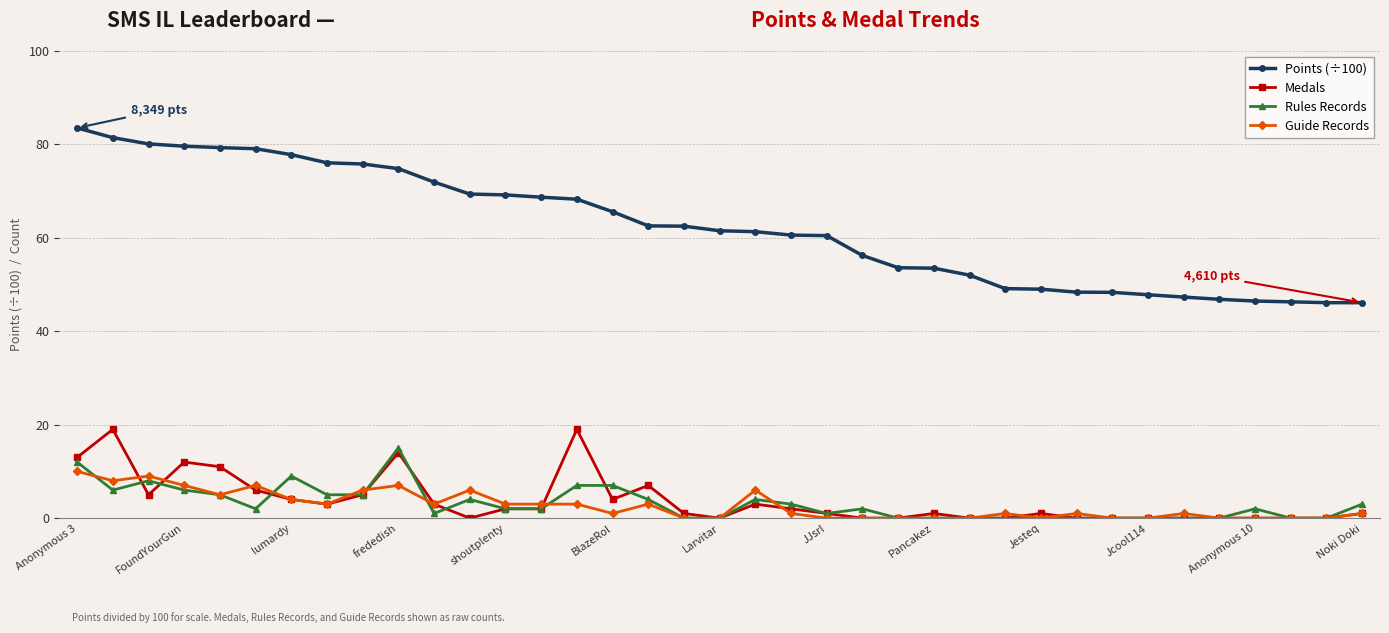

Which series has the largest total across all categories?

Points (÷100)